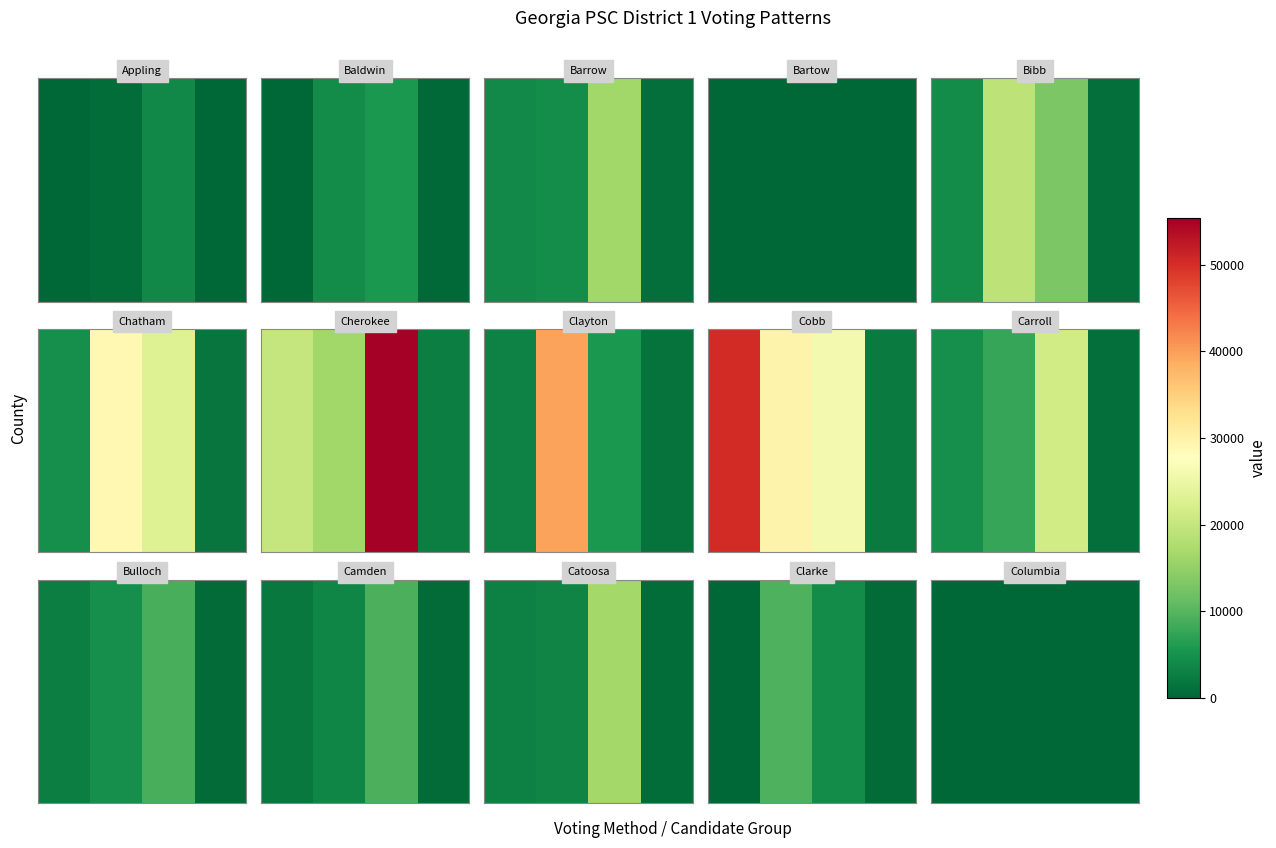

How many categories are shown in the chart?

4